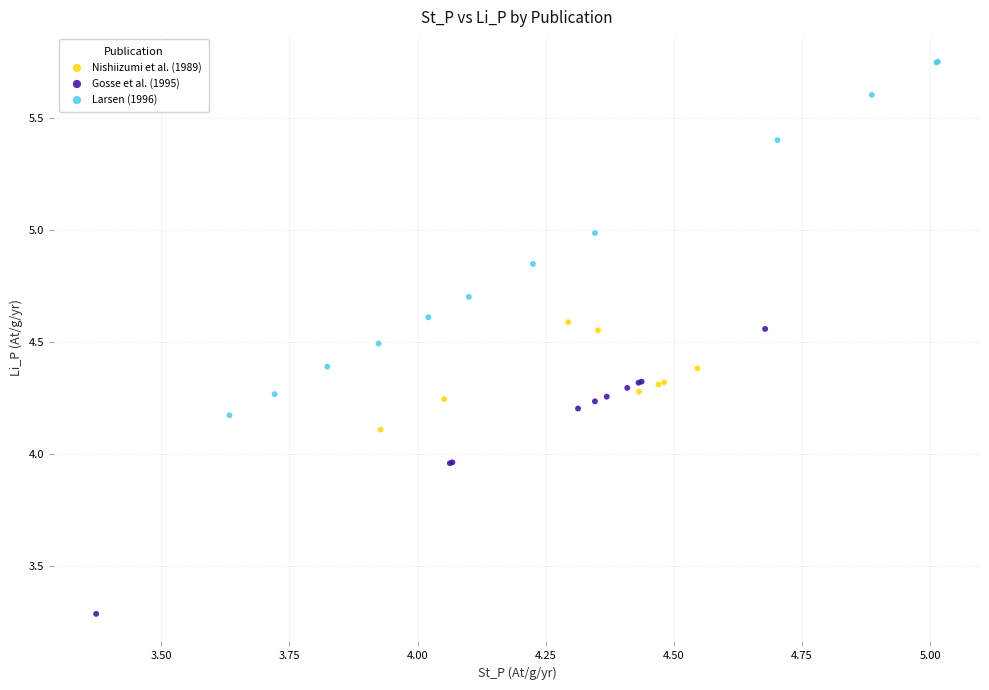

Which series contains the highest Y value?

Larsen (1996)